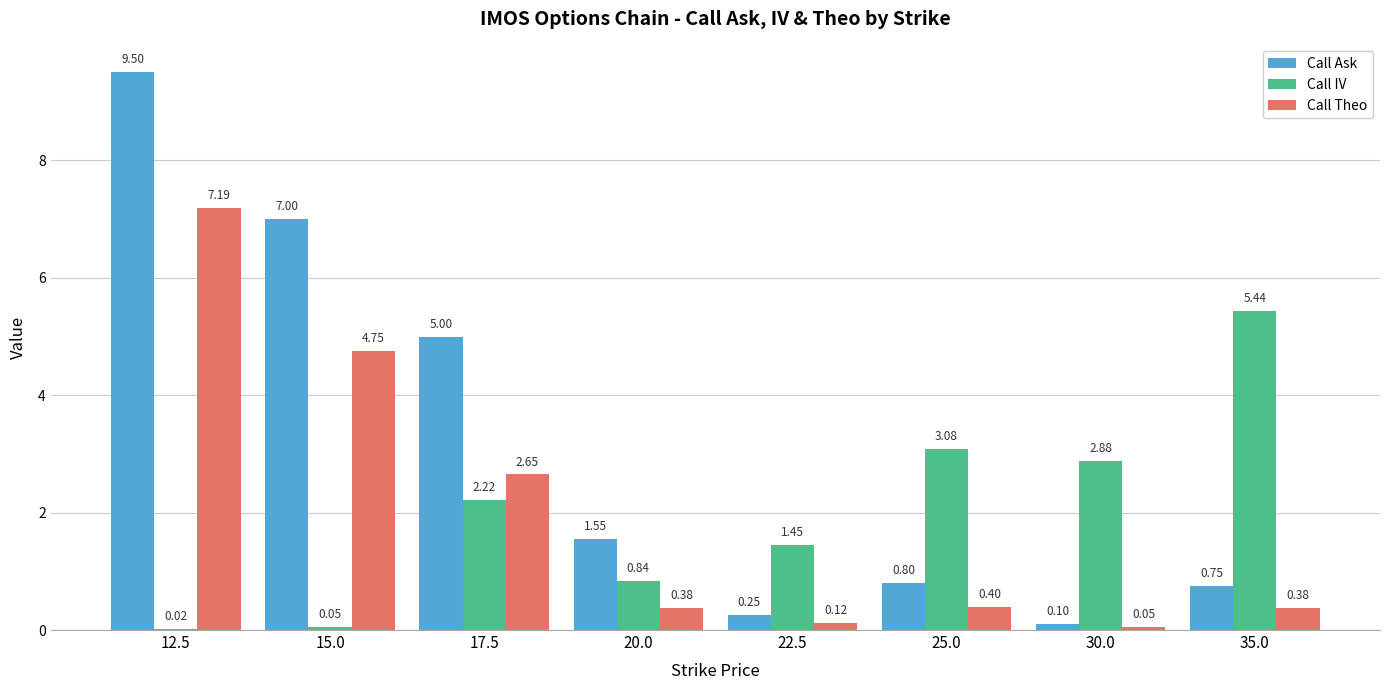

What is the sum of the Call Theo values at 15.0 and 12.5?

11.9